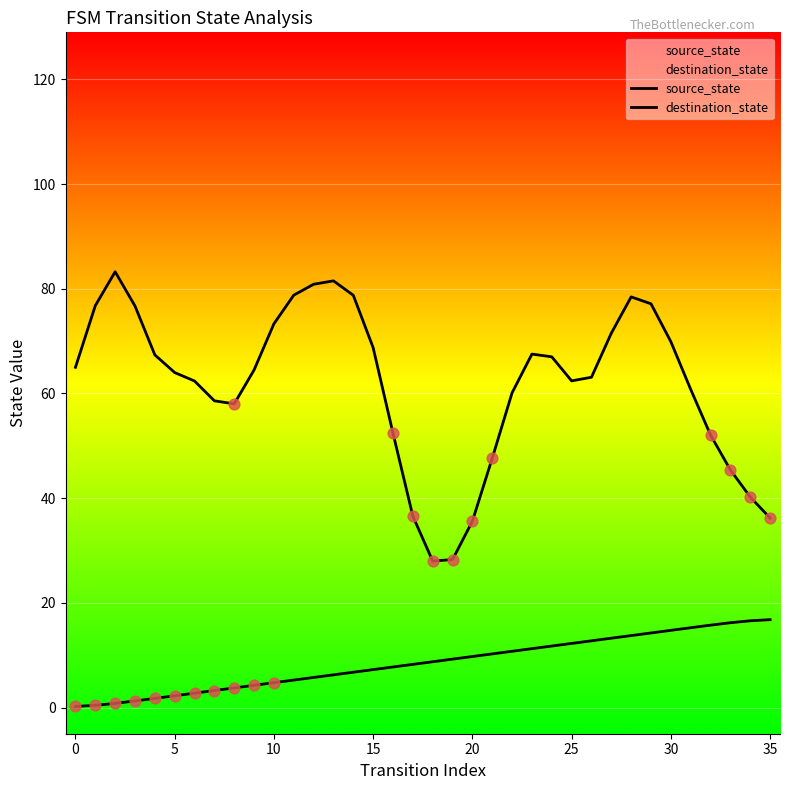

At how many categories does at least one series exceed 44?

30